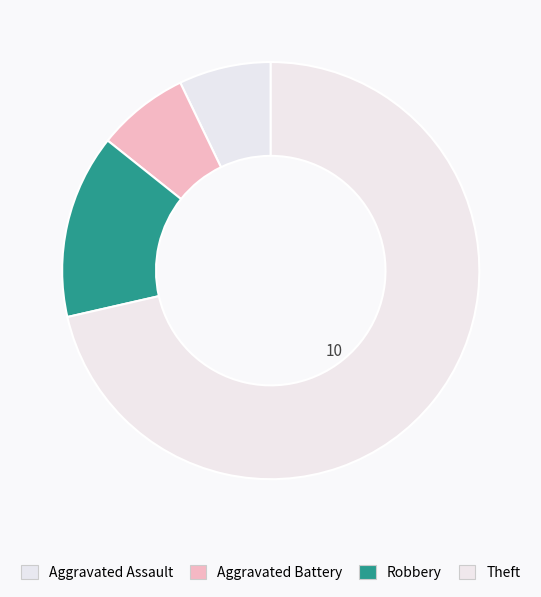

What is the change in value from Aggravated Assault to Robbery?

+1